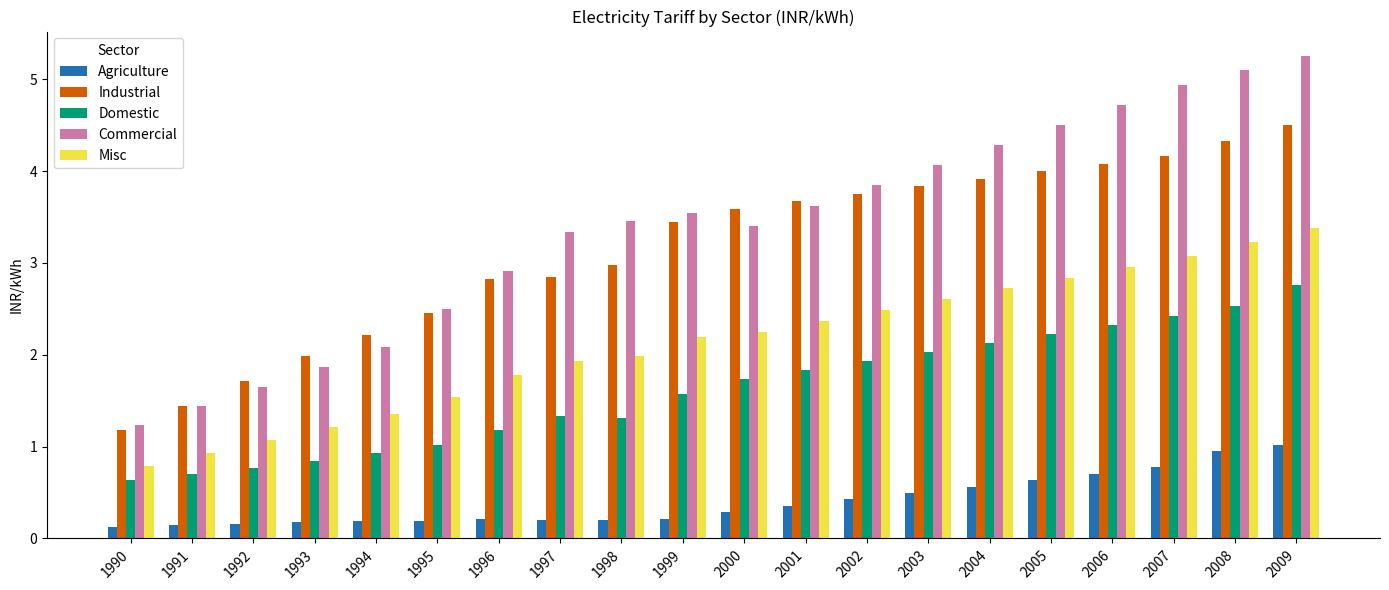

What is the spread (max minus min) of values at 1991?

1.3